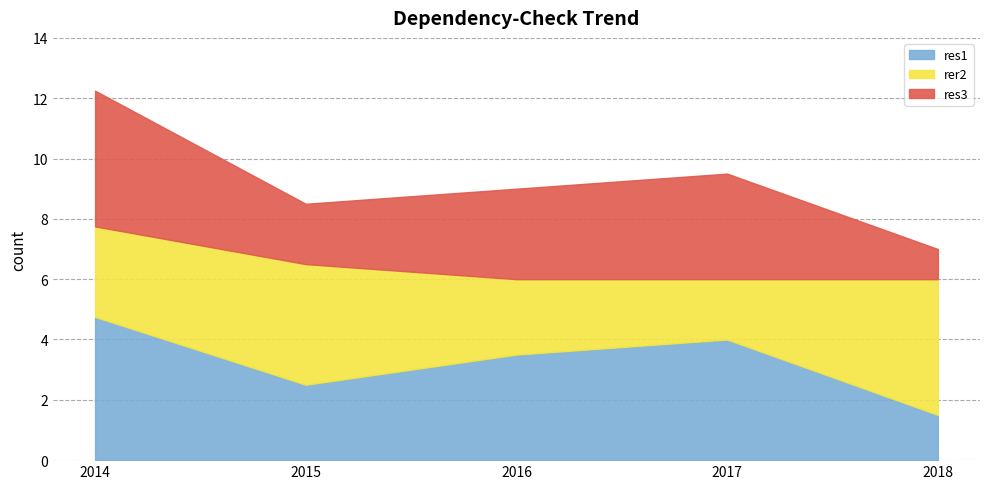

How many times do res1 and rer2 cross each other?

3